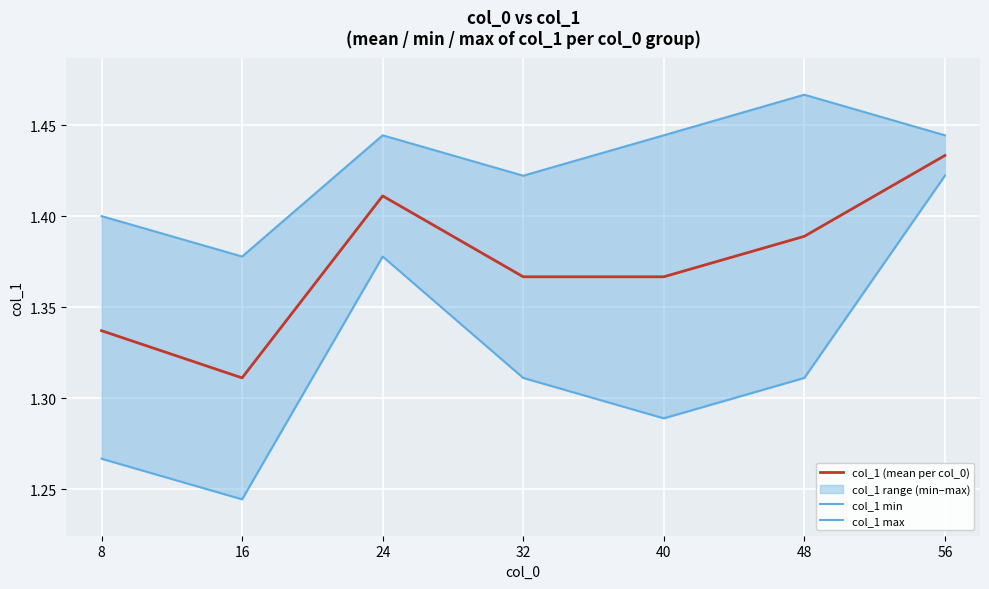

At which label is col_1 (mean per col_0) closest to 1?

16